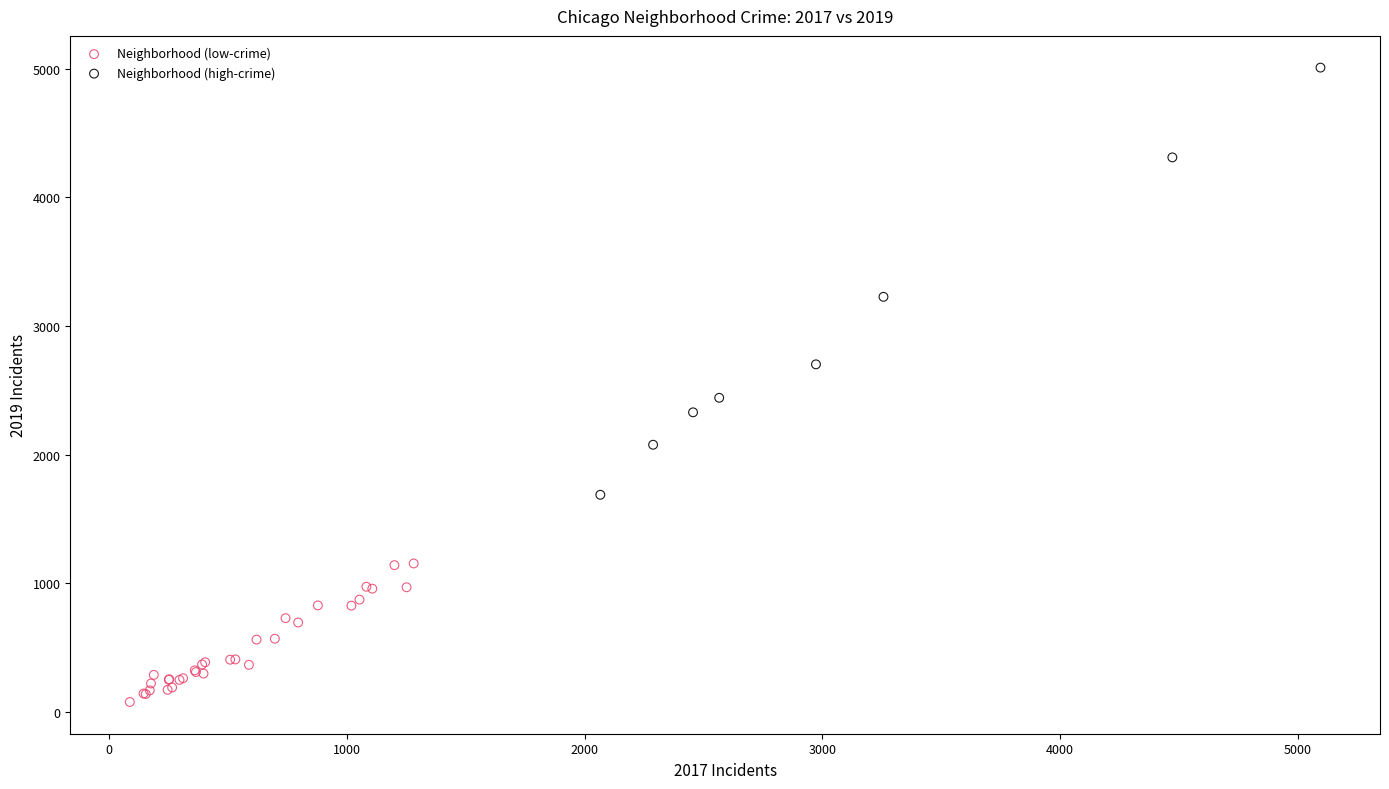

Which series has the widest spread of Y values?

Neighborhood (high-crime)